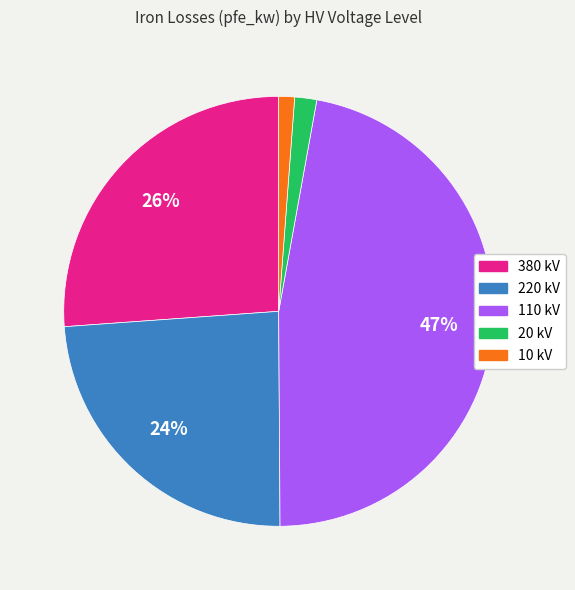

To the nearest percent, what is the average slice percentage?

20%